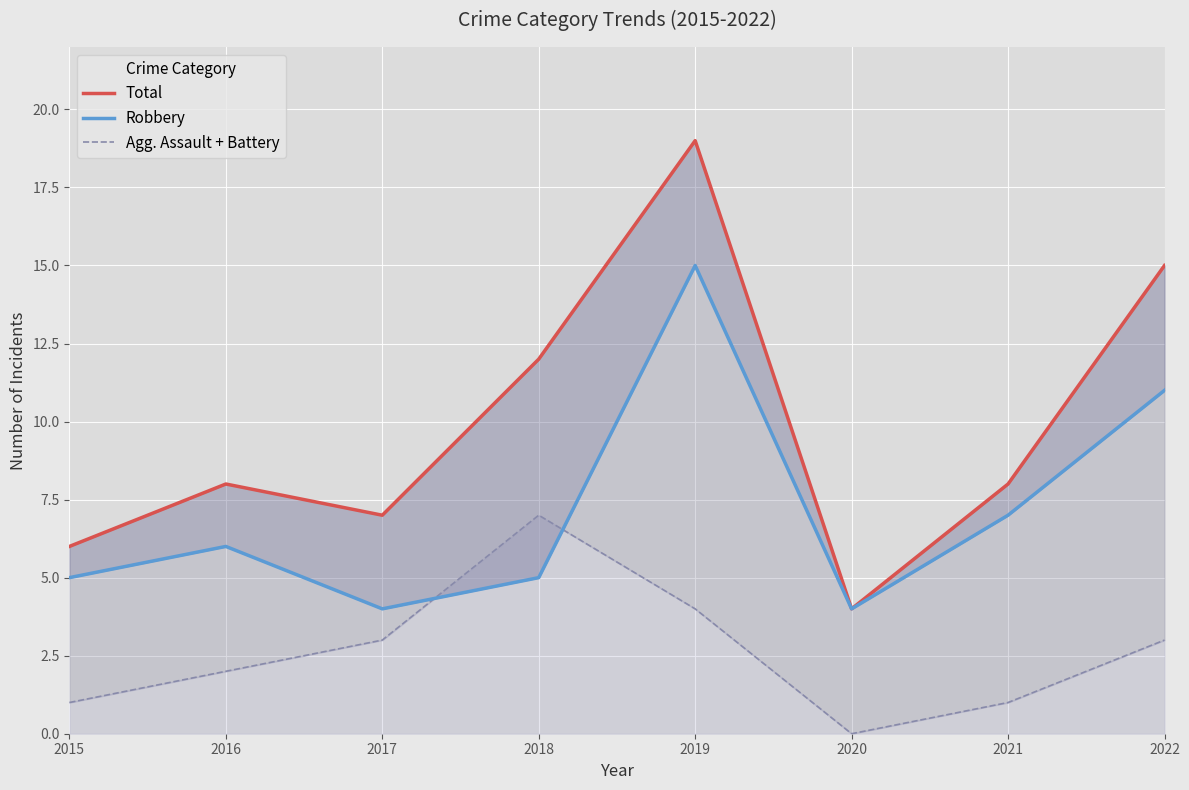

Does the chart display data point markers on the line(s)?

No